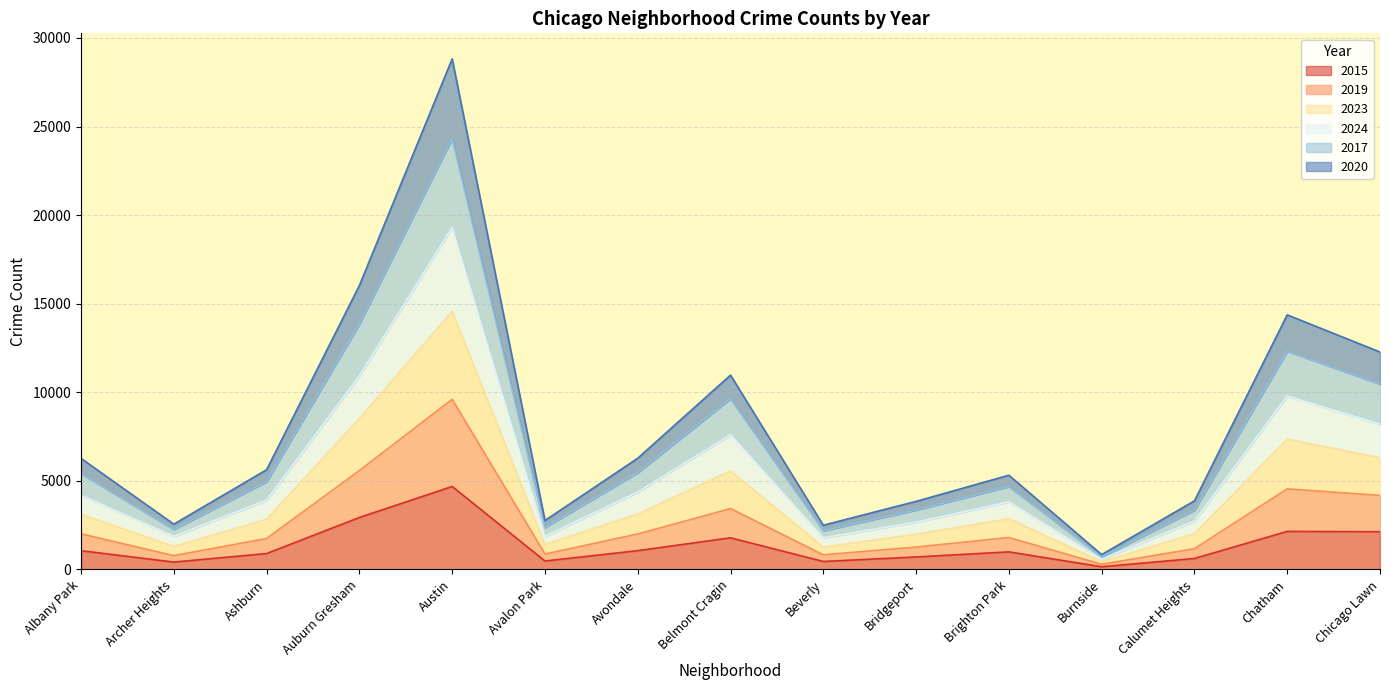

What is the total value across all series at Austin?

28819